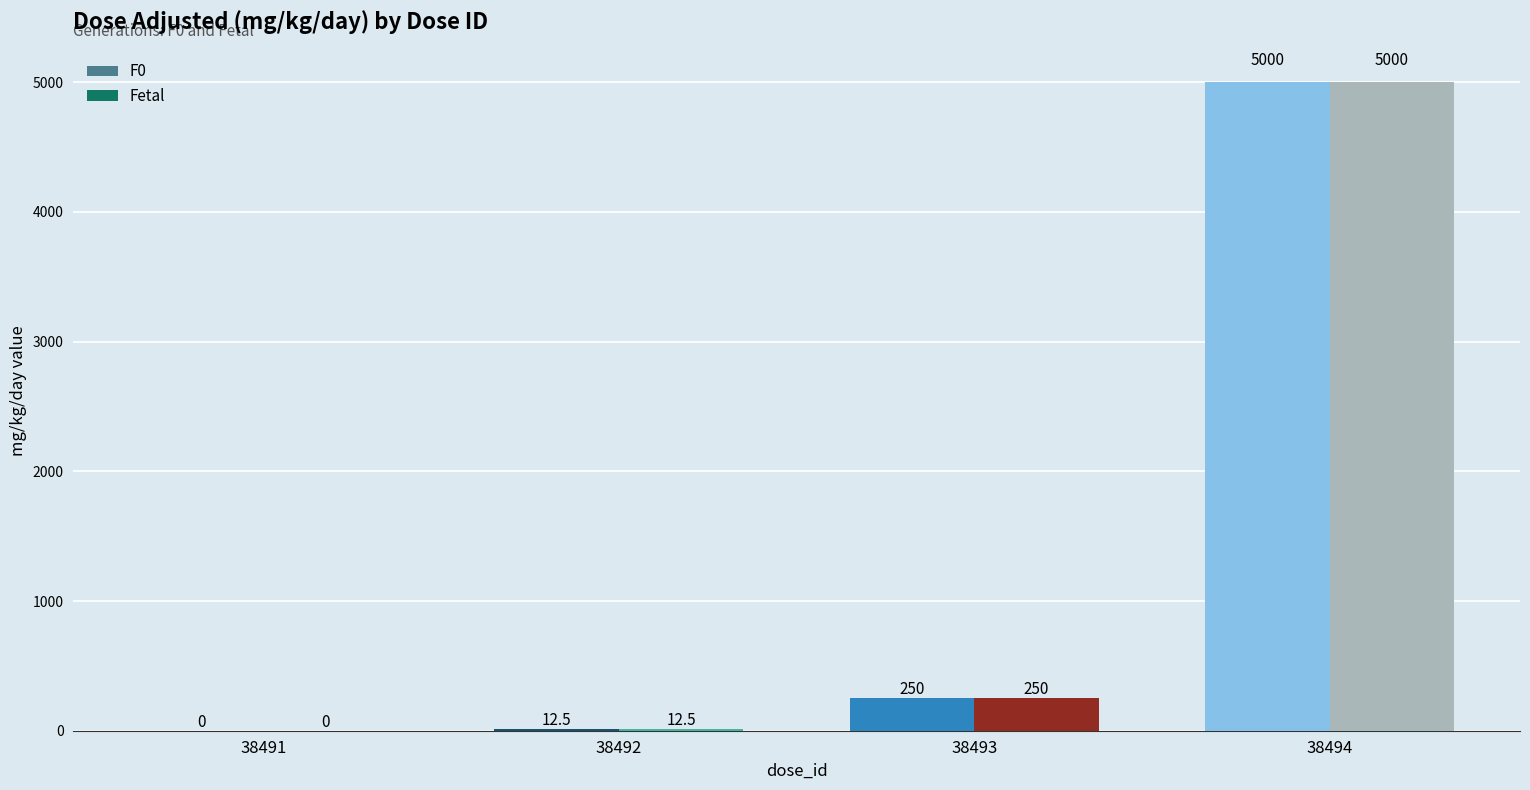

What is the approximate value of F0 at 38492?

12.5